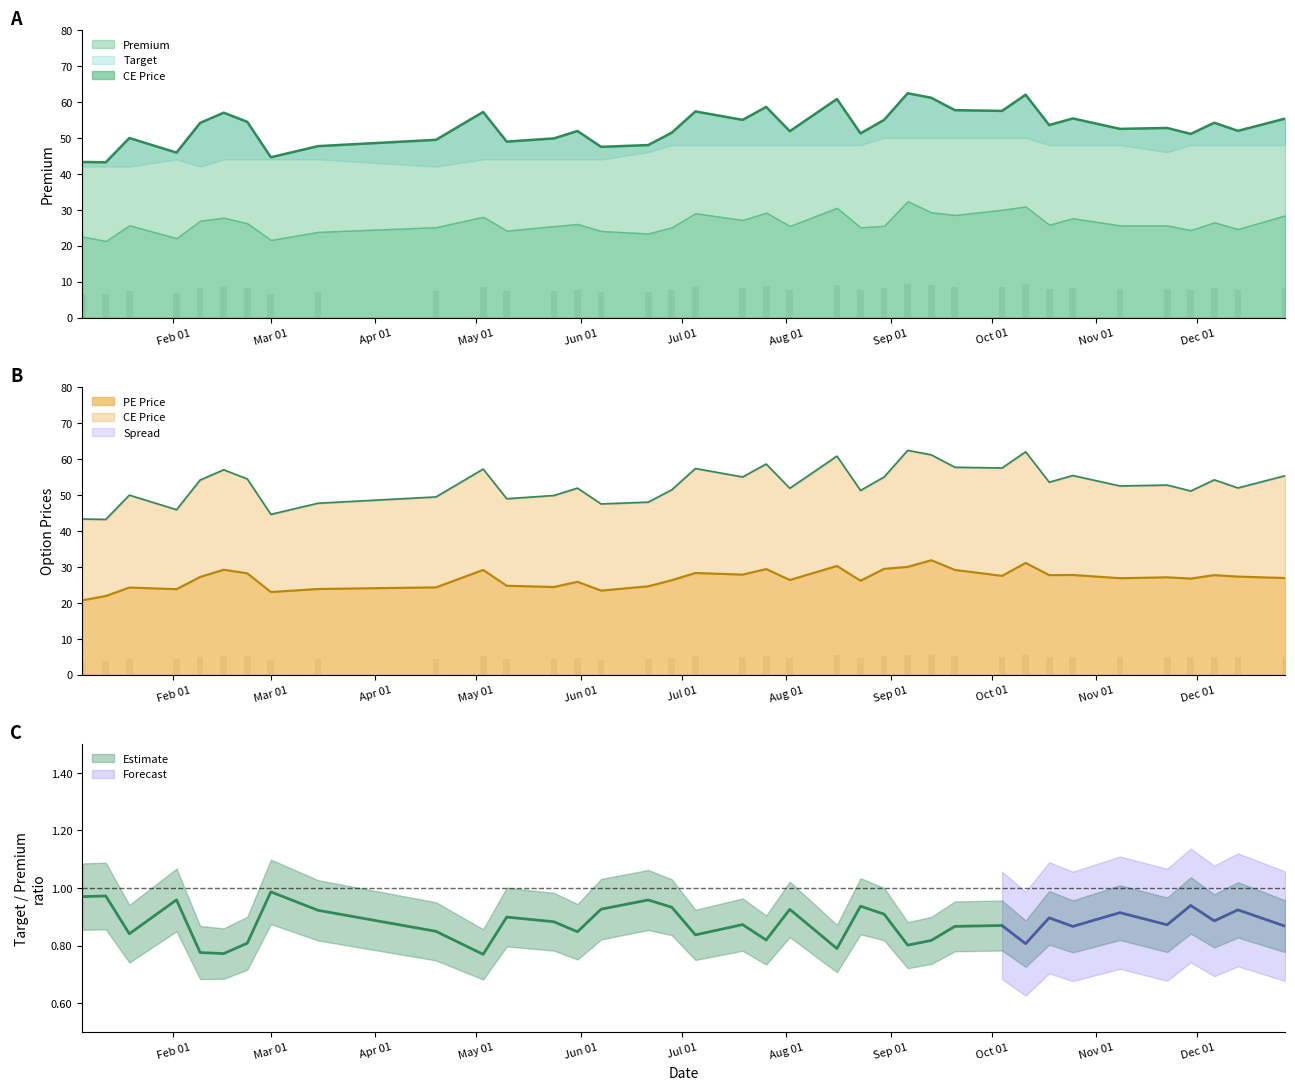

What is the highest value of the PE Price series?

31.9